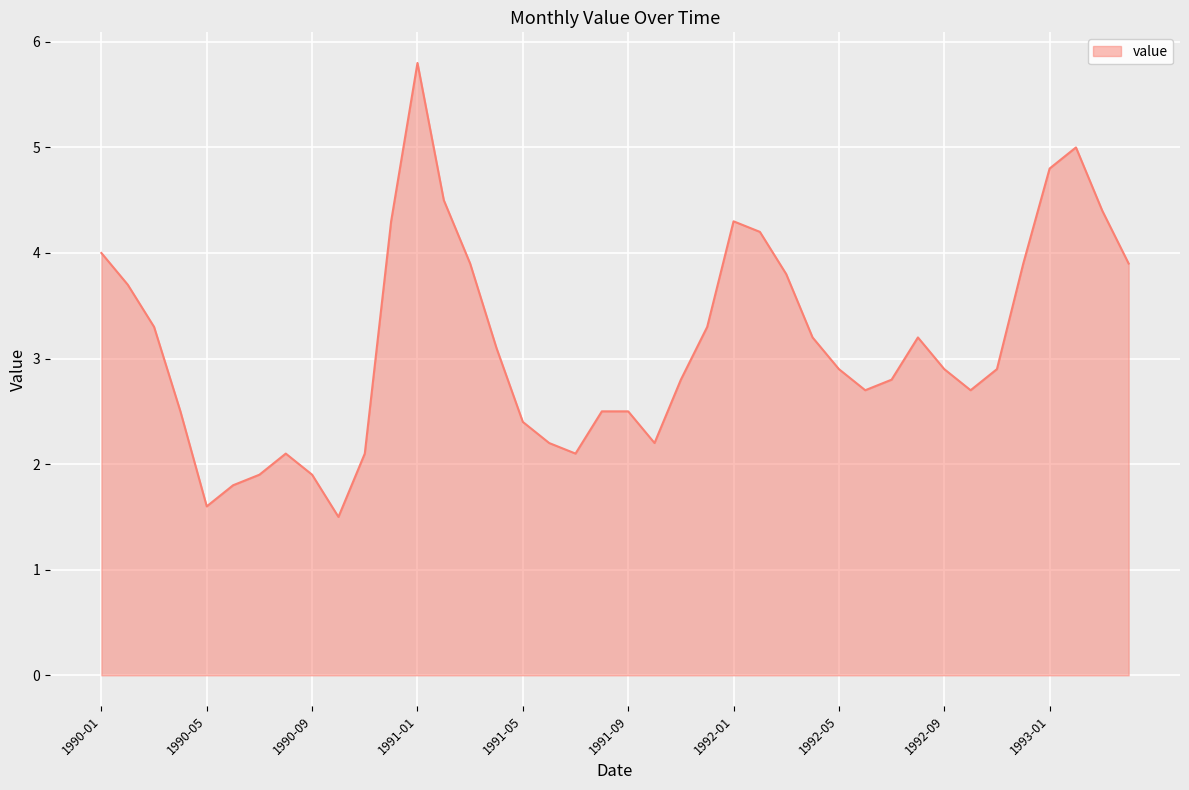

What is the minimum value shown in the chart?

1.5